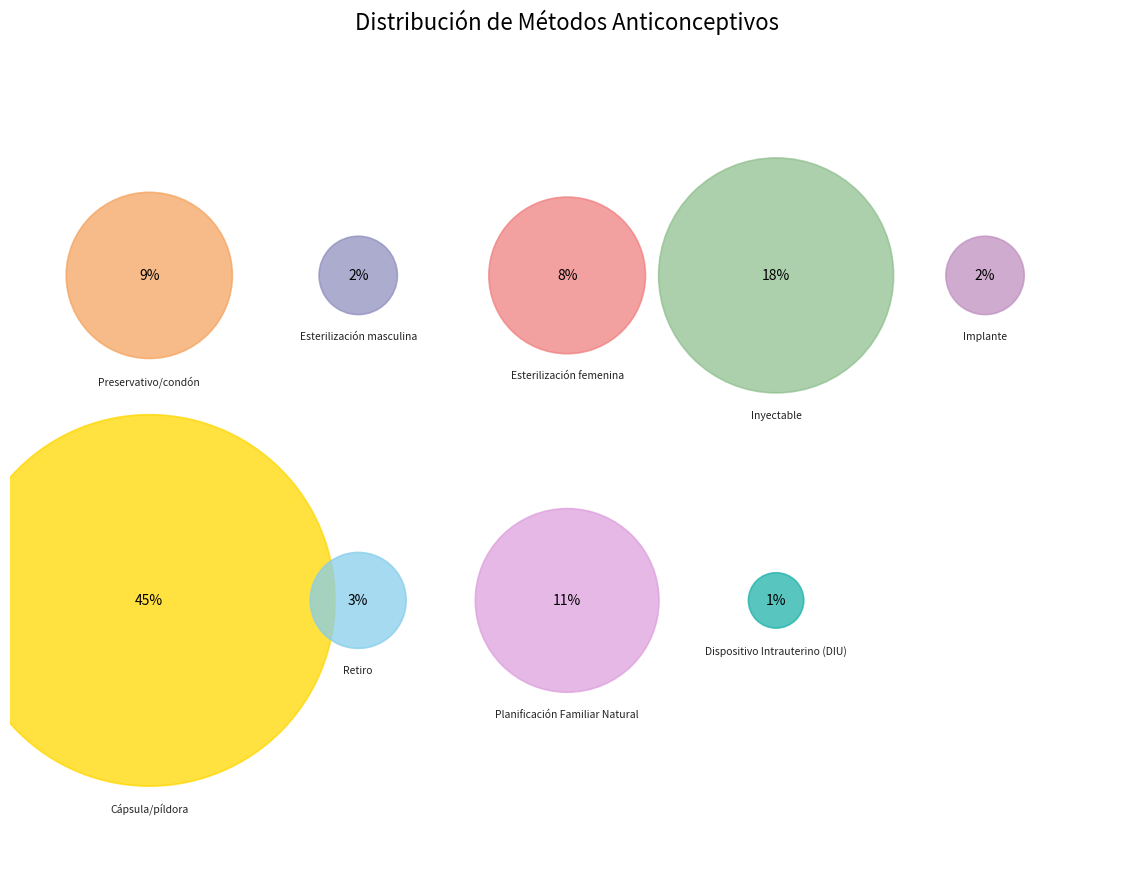

Rank the categories by value from highest to lowest.

Cápsula/píldora, Inyectable, Planificación Familiar Natural, Preservativo/condón, Esterilización femenina, Retiro, Esterilización masculina, Implante, Dispositivo Intrauterino (DIU)